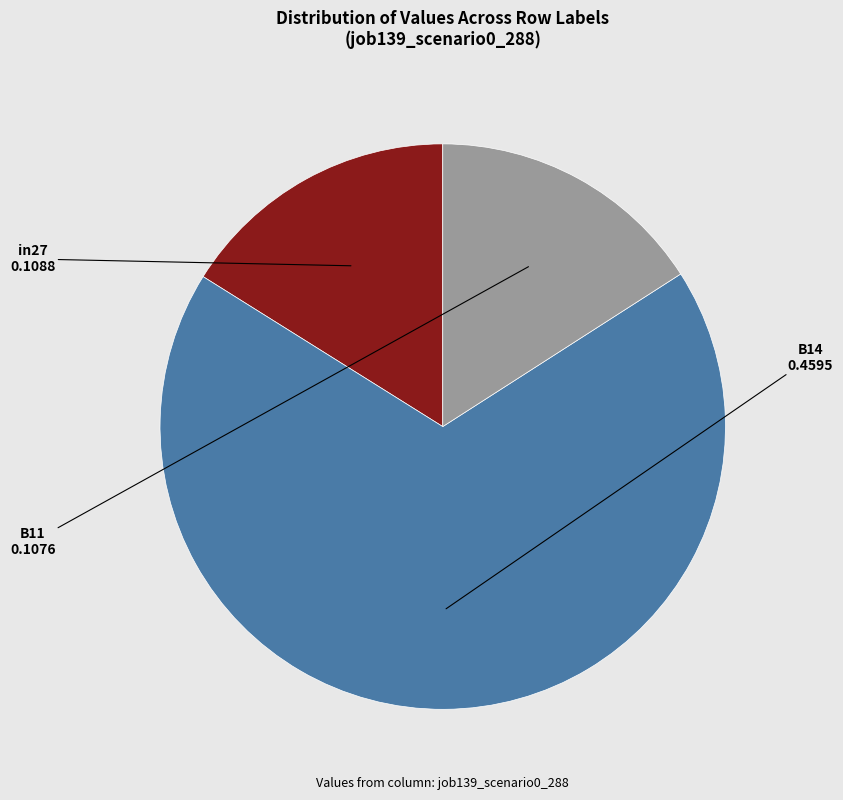

Is there a majority slice in this chart?

Yes